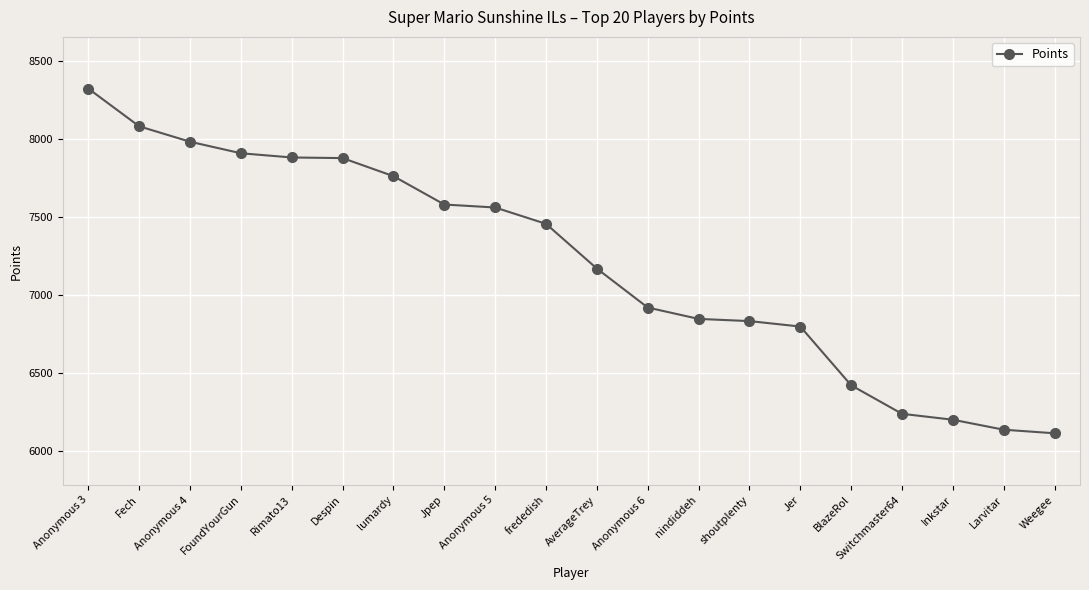

Between shoutplenty and BlazeRol, which is larger?

shoutplenty